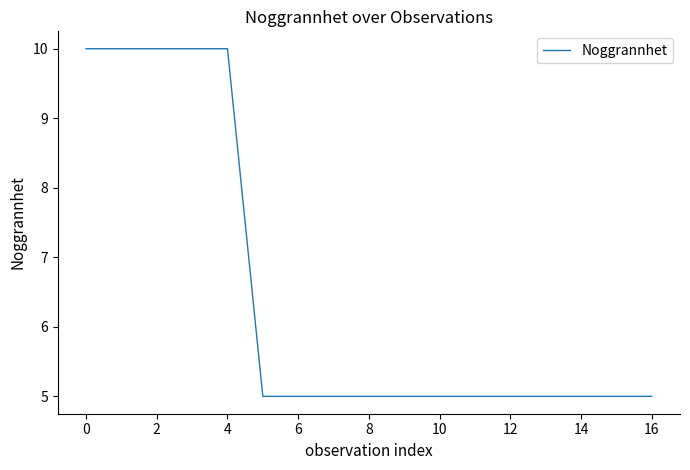

What is the difference between the maximum and minimum values?

5